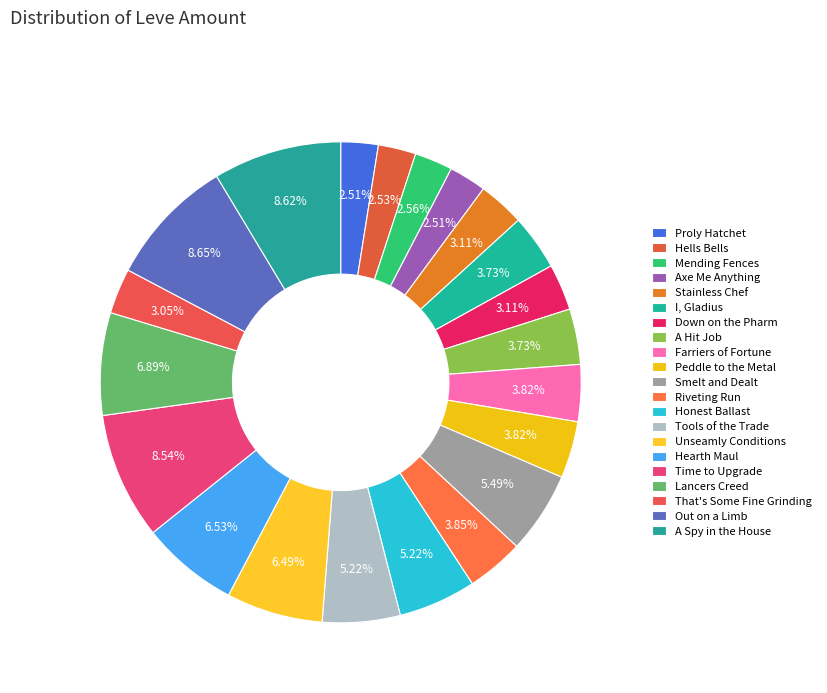

How many slices are in this pie chart?

21